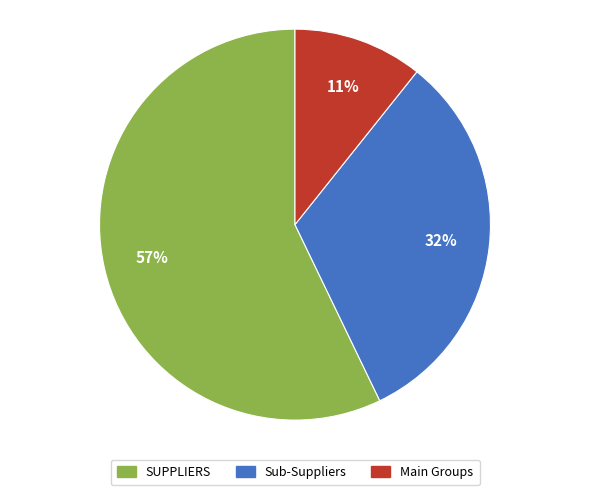

Is there any slice that represents more than half of the pie?

Yes